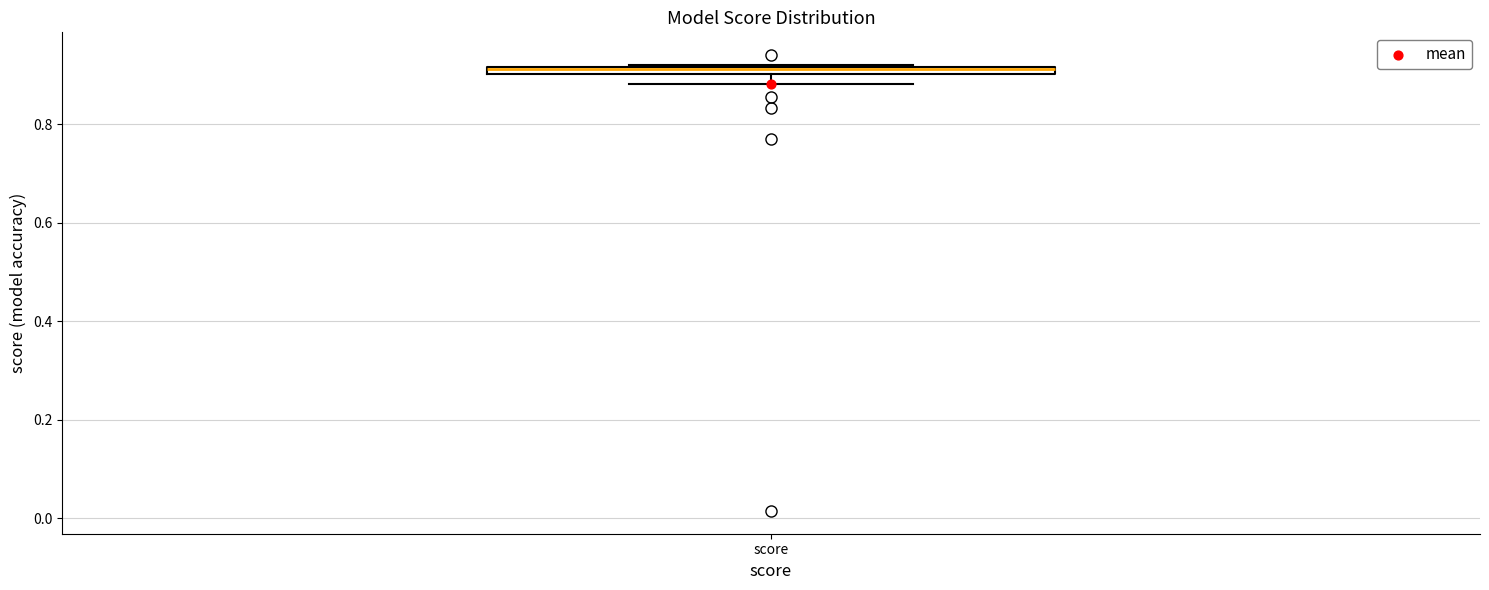

Where is the lower edge of the box for score on the y-axis? The values are not printed on the chart, so give them approximately, as read against the axis.

0.90